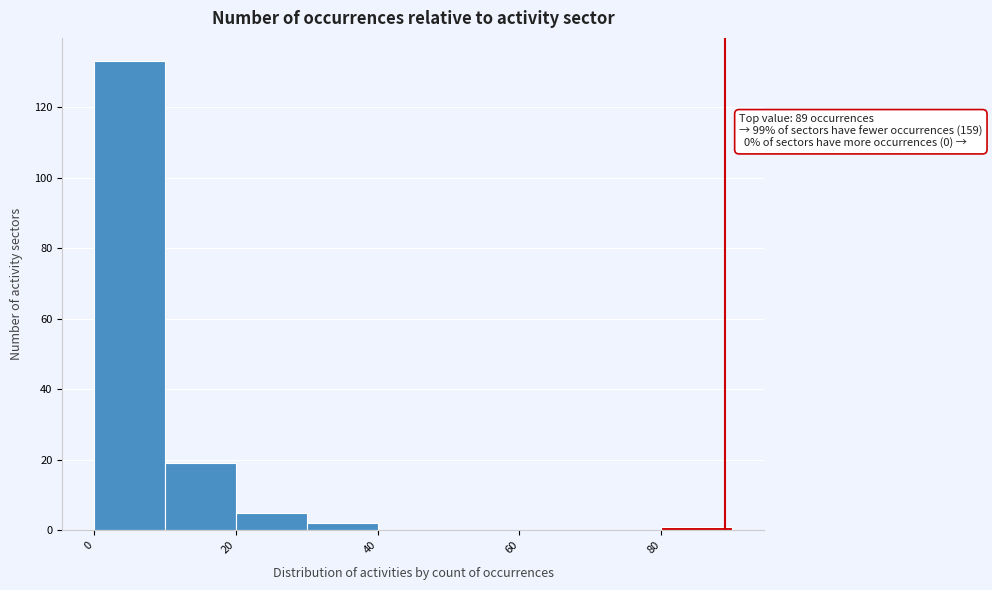

Over which range of the x-axis is the bar tallest?

0 to 10